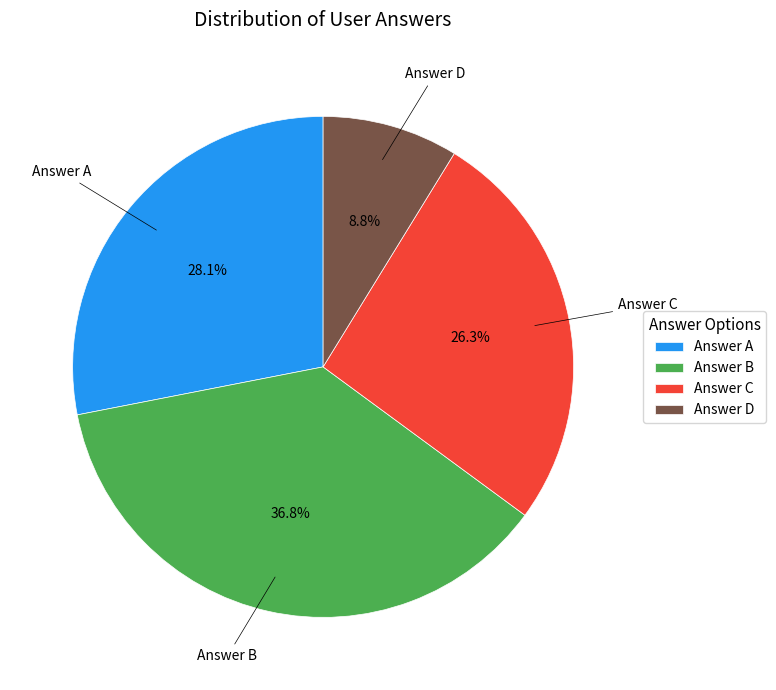

Do Answer C and Answer A together represent more than half of the pie?

Yes